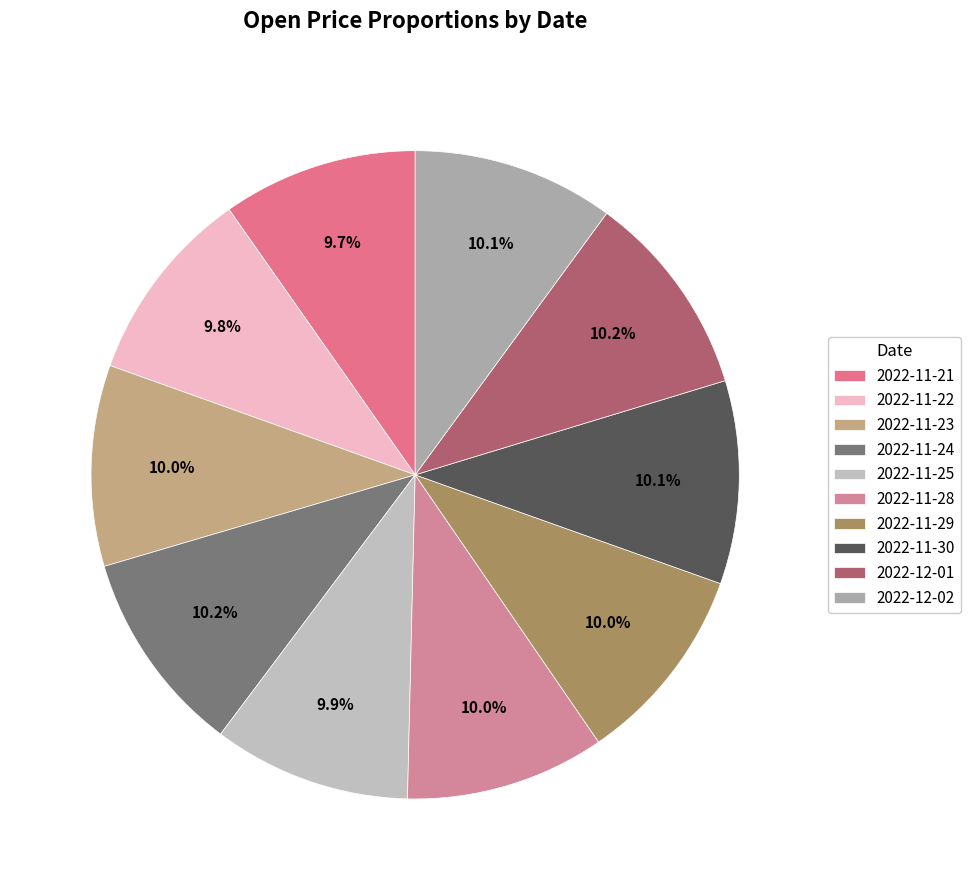

To the nearest percent, what portion does 2022-11-24 represent?

10%